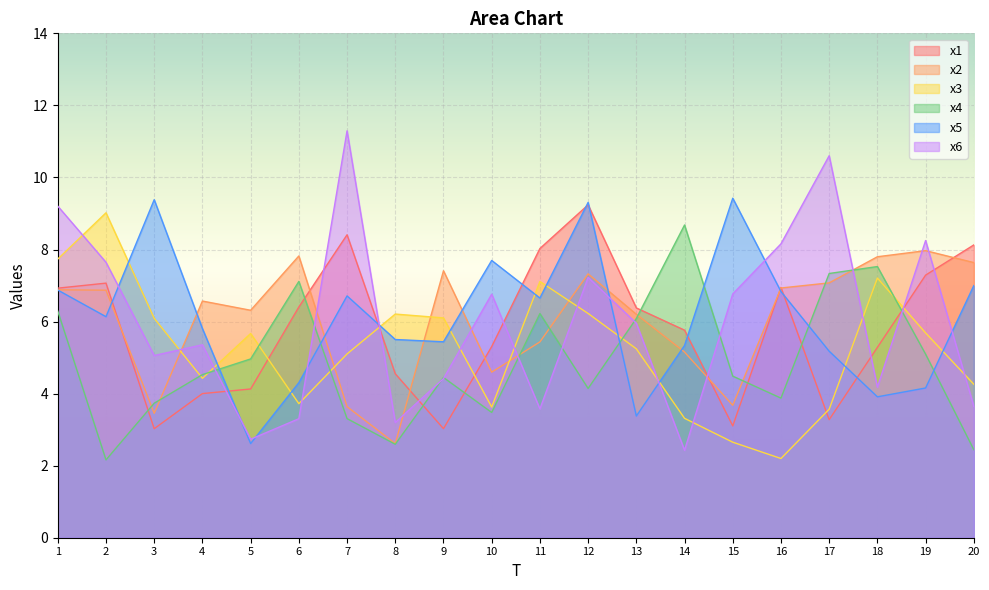

What is the sum of all x6 values?

119.7